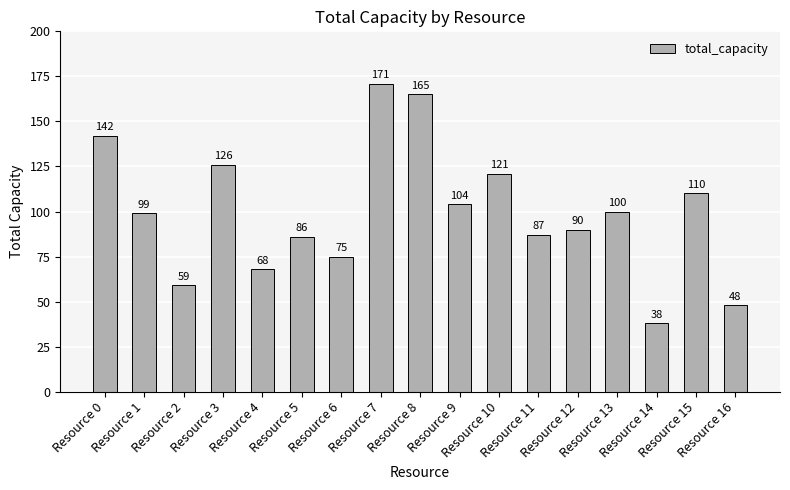

What is the sum of the values at Resource 13 and Resource 5?

186